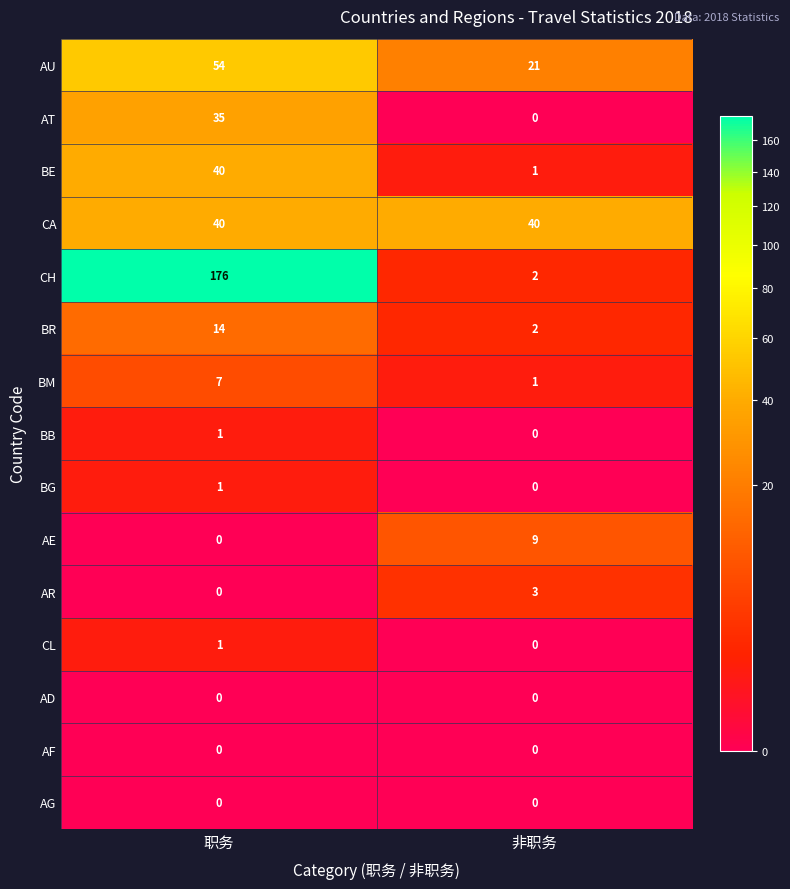

Is it true that AT equals -18 at 非职务?

False